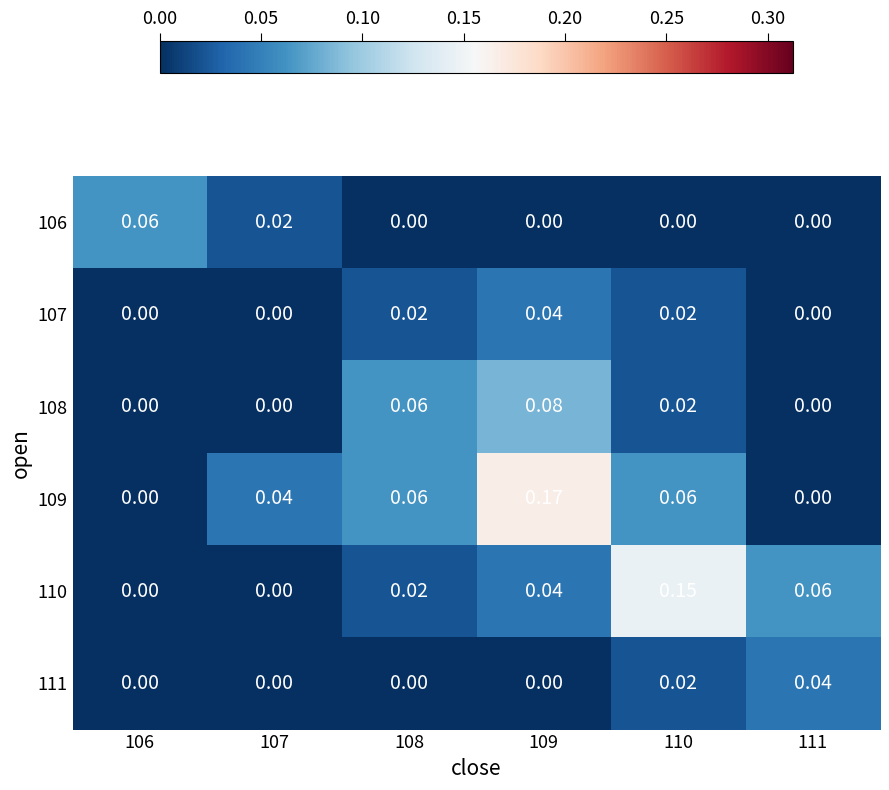

Is the value of 108 at 108 greater than the value of 107 at 111?

Yes